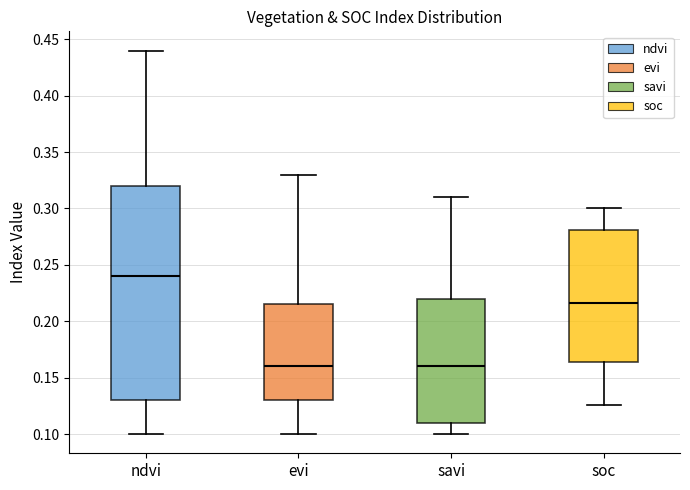

Which box's median line is the highest?

ndvi